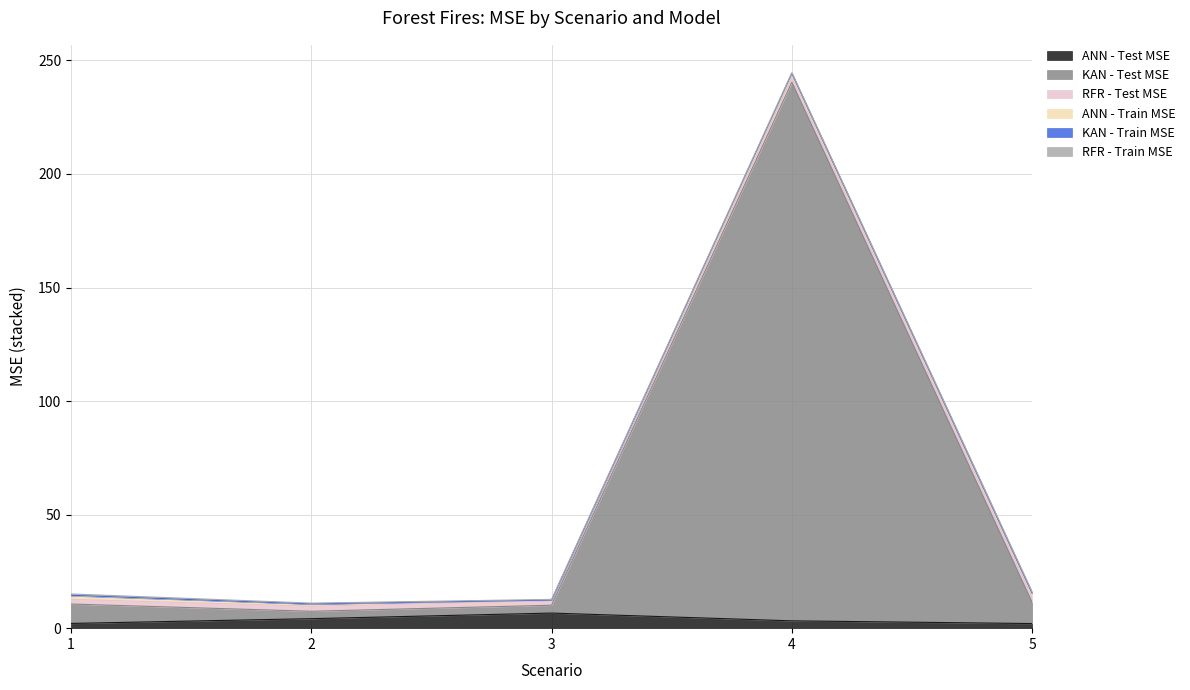

Does the chart display data point markers on the line(s)?

No